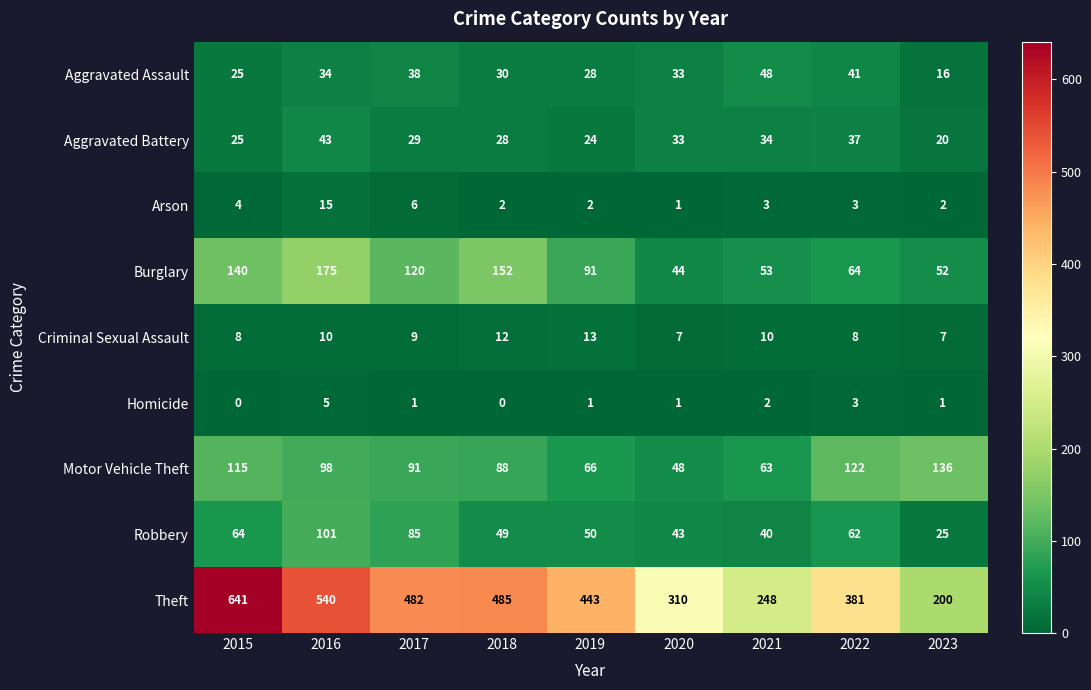

At how many categories does at least one series exceed 637?

1